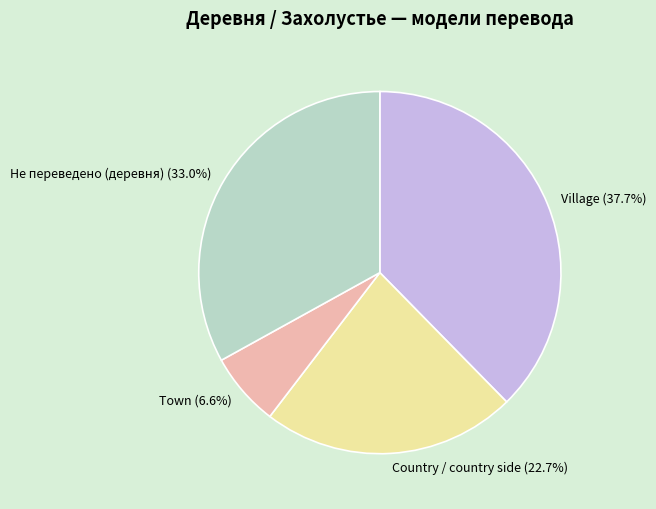

To the nearest percent, what is the difference between the largest and smallest slice percentages?

31%